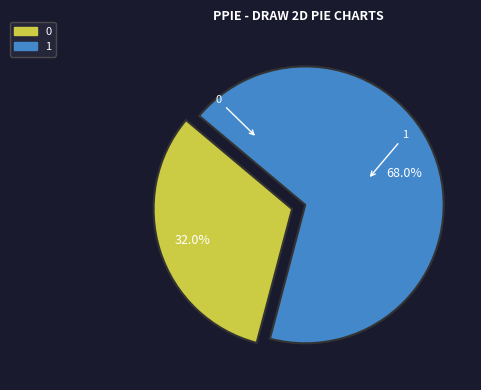

Is there any slice that represents more than half of the pie?

Yes